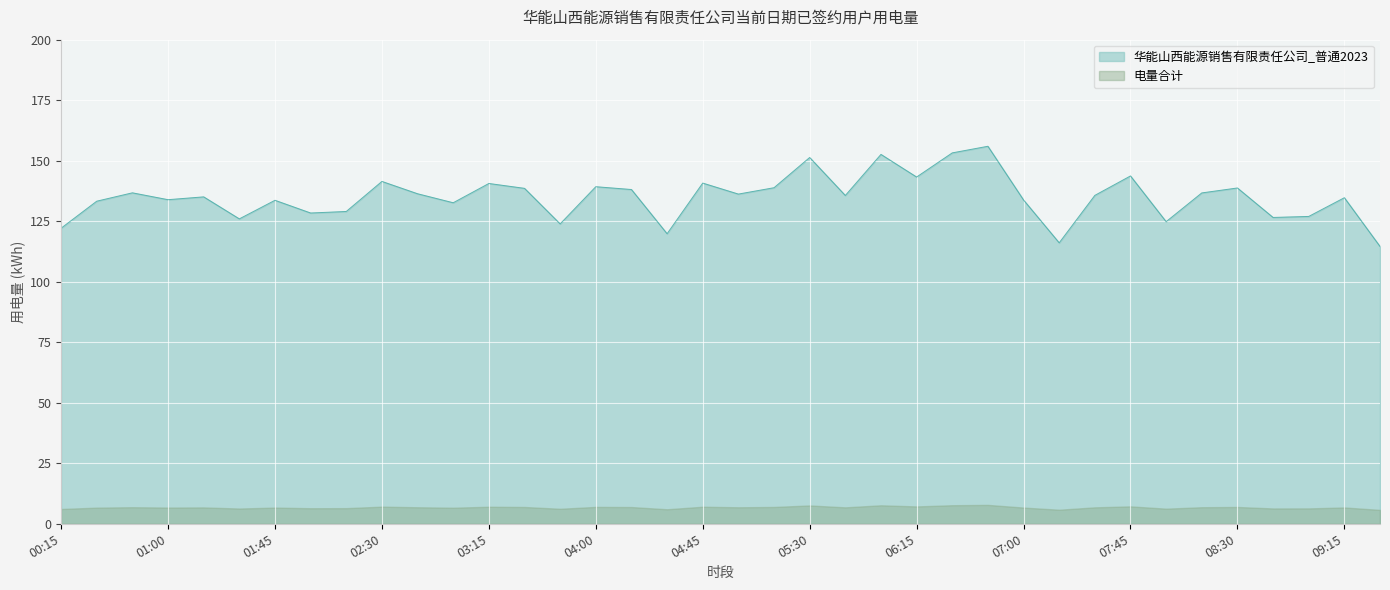

Reading left to right, what are all the values shown in this chart?

00:15=122.1	00:30=133.3	00:45=136.7	01:00=133.9	01:15=135.1	01:30=126.0	01:45=133.6	02:00=128.4	02:15=129.0	02:30=141.4	02:45=136.3	03:00=132.6	03:15=140.6	03:30=138.6	03:45=123.9	04:00=139.3	04:15=138.1	04:30=119.8	04:45=140.8	05:00=136.2	05:15=138.8	05:30=151.3	05:45=135.6	06:00=152.6	06:15=143.3	06:30=153.2	06:45=156.0	07:00=133.8	07:15=116.1	07:30=135.7	07:45=143.7	08:00=124.8	08:15=136.7	08:30=138.7	08:45=126.6	09:00=127.0	09:15=134.7	09:30=114.6